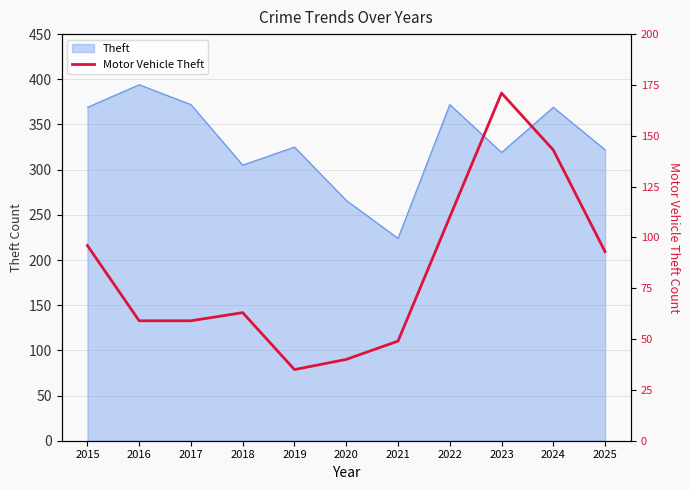

At which label is the value closest to 103?

2015